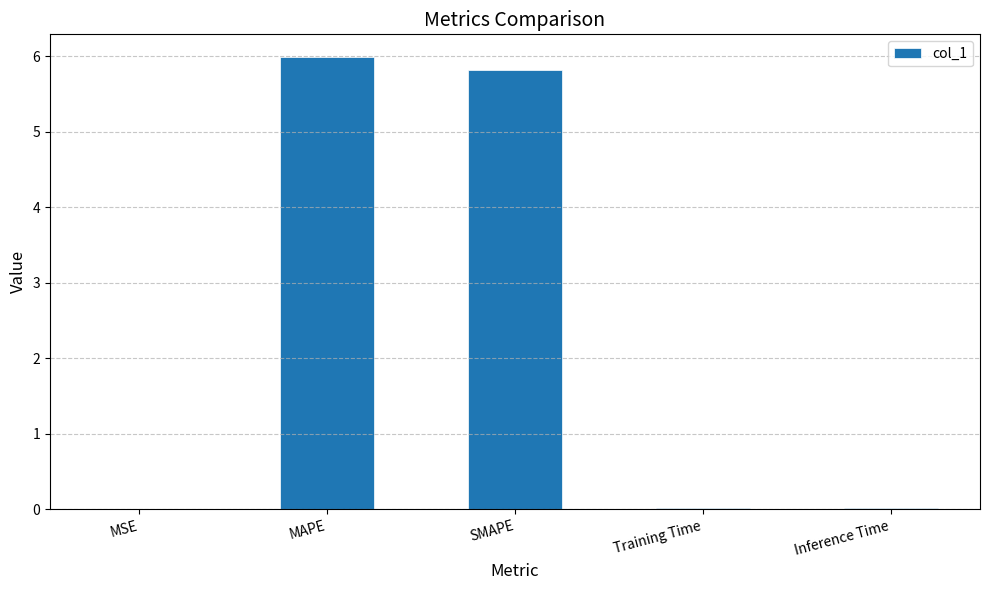

What is the change in value from MAPE to Inference Time?

-6.0